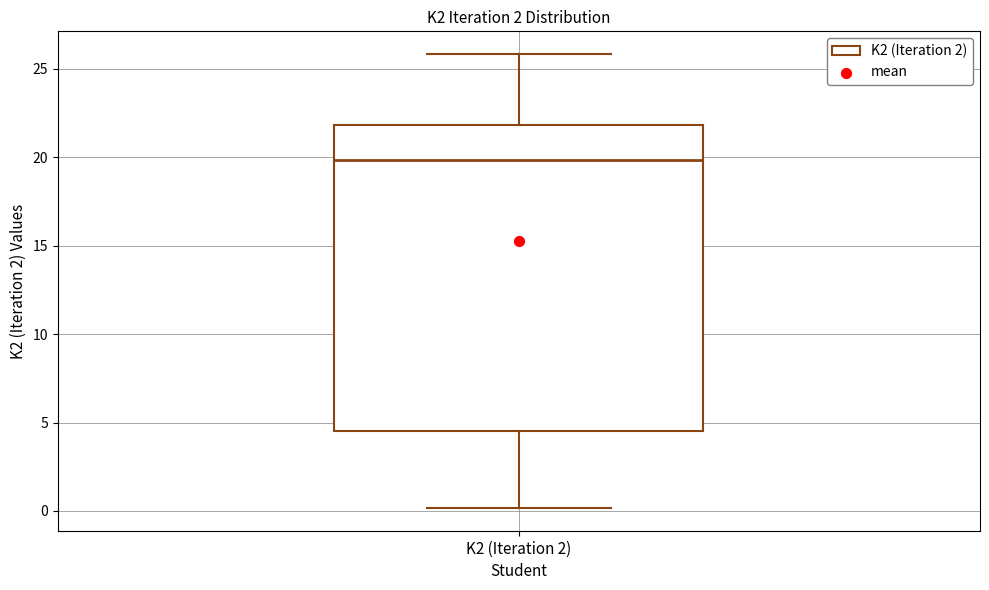

Where is the upper edge of the box for K2 (Iteration 2) on the y-axis? The values are not printed on the chart, so give them approximately, as read against the axis.

22.0